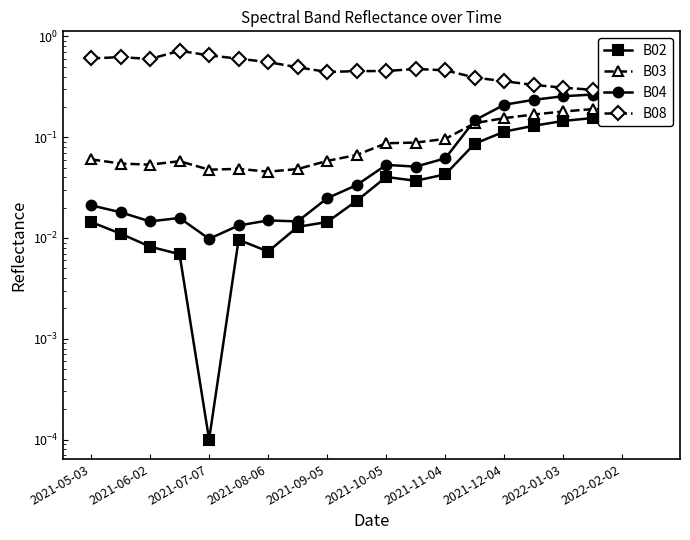

What is the difference between the maximum and minimum values in the B02 series?

0.2